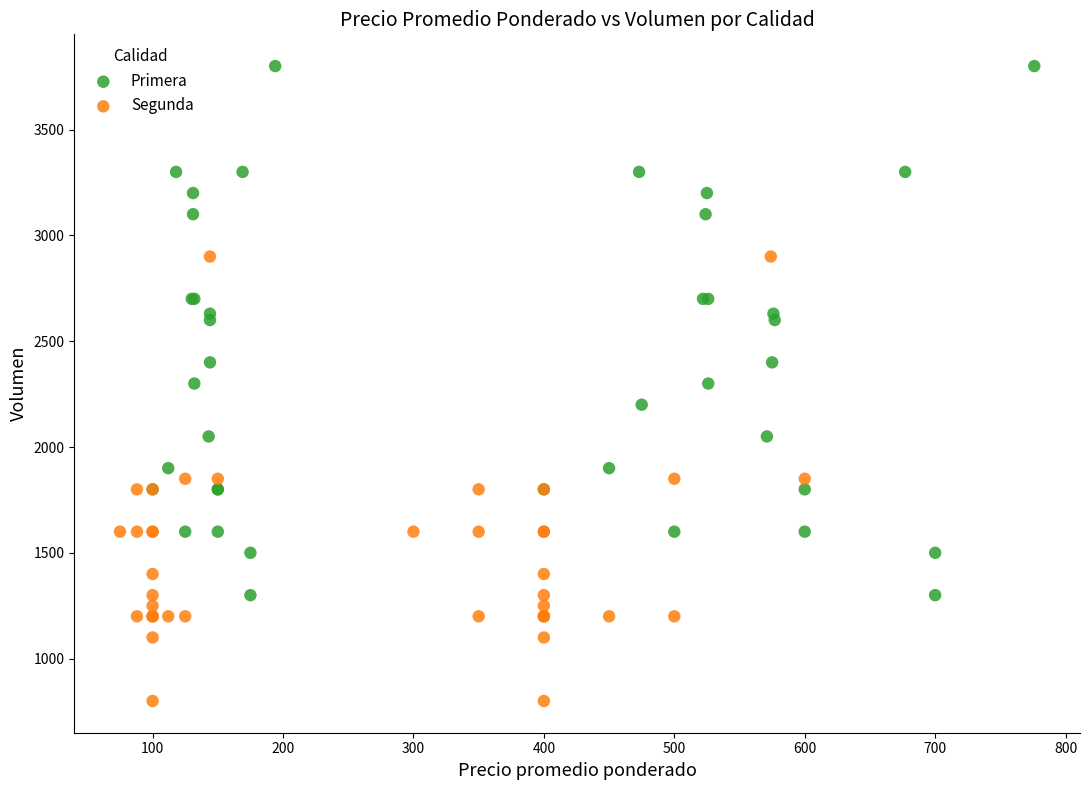

Which series has the widest spread of Y values?

Primera